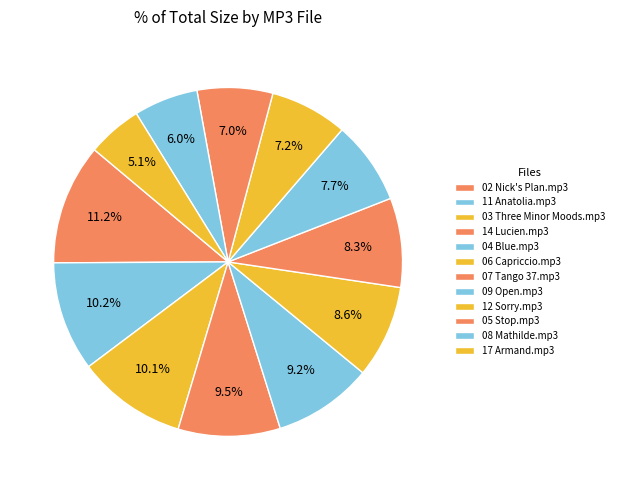

How many slices are in this pie chart?

12